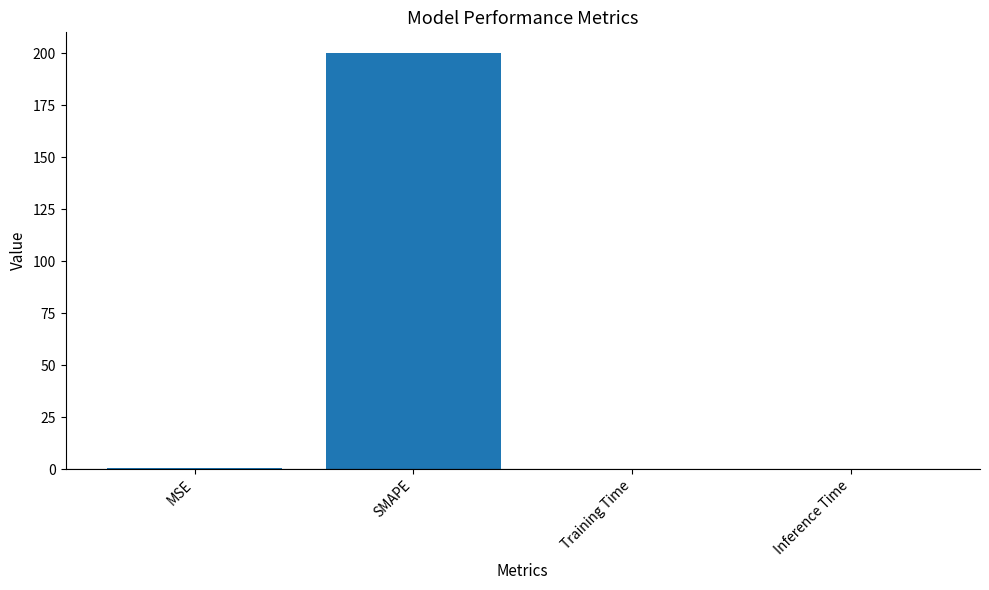

Which label corresponds to the largest value in the chart?

SMAPE